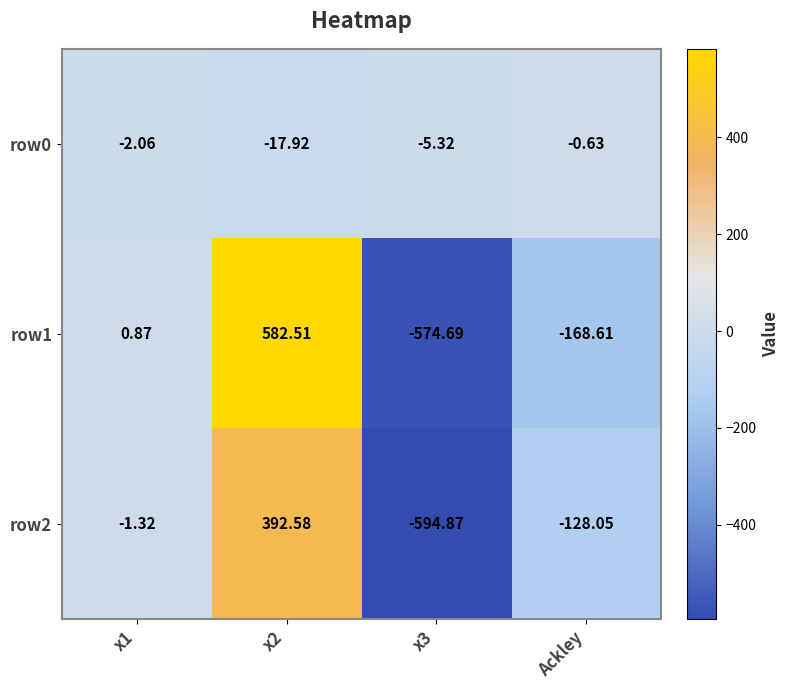

At which label does row0 first exceed -2?

Ackley